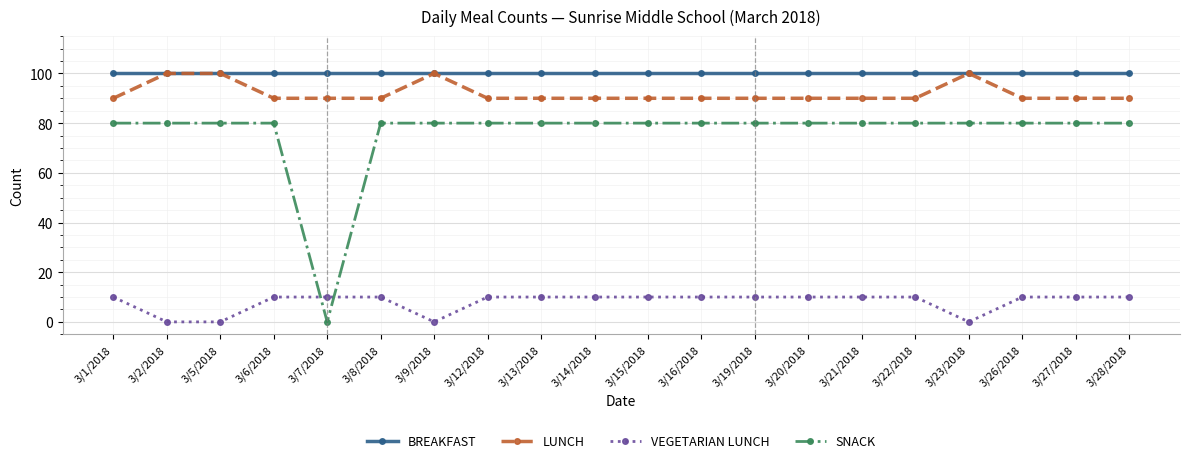

At 3/13/2018, list the series in order from largest to smallest.

BREAKFAST, LUNCH, SNACK, VEGETARIAN LUNCH